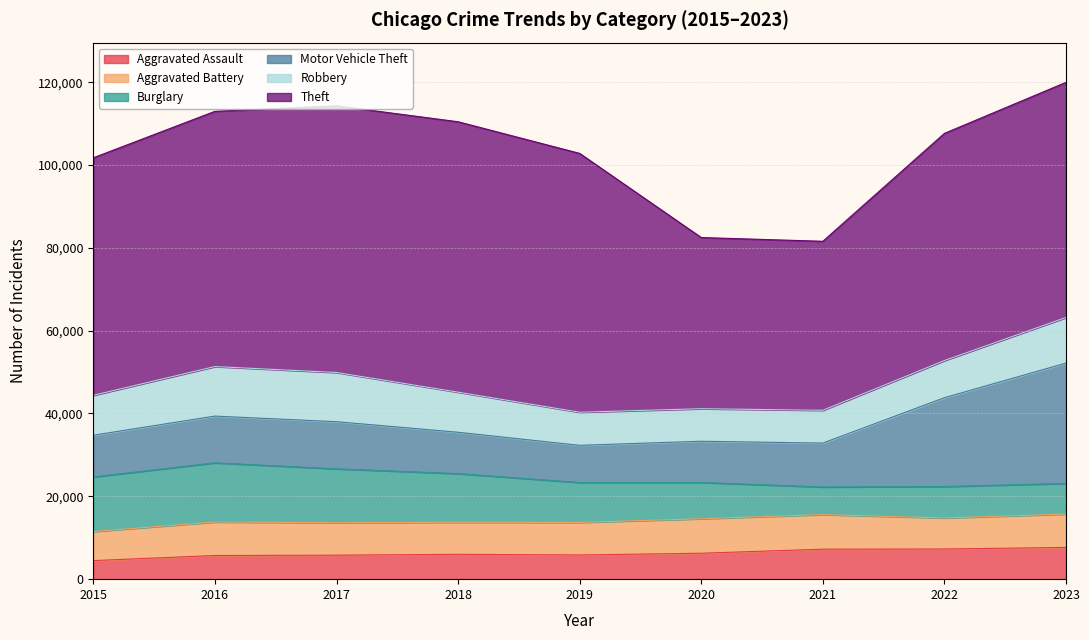

Read the Aggravated Battery value at 2023, to the nearest 100.

8000